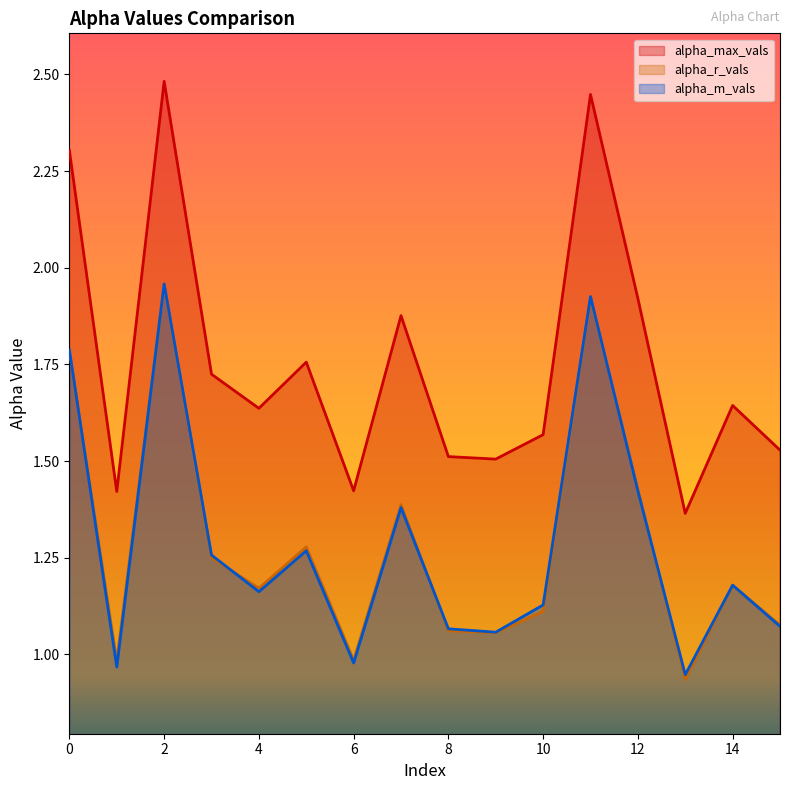

What is the total value across all series at 6?

3.4